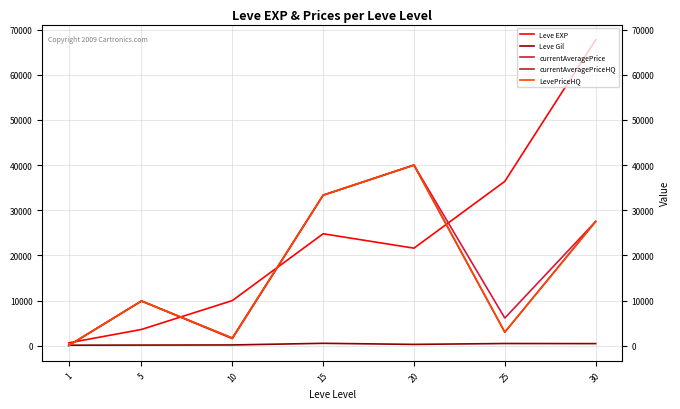

What is the smallest value displayed?

38.3